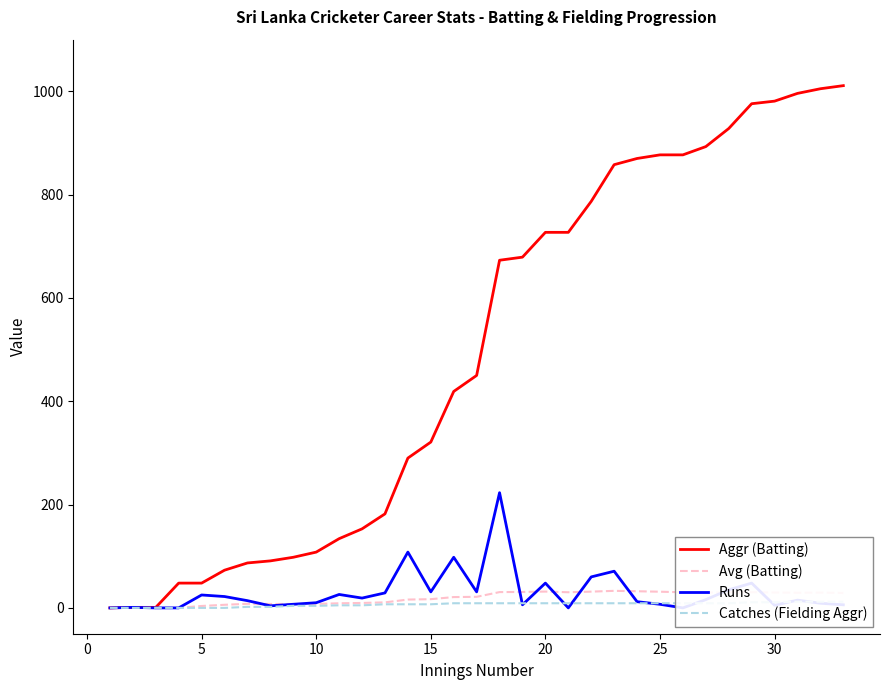

What are all the series names shown in the legend?

Aggr (Batting), Avg (Batting), Runs, Catches (Fielding Aggr)